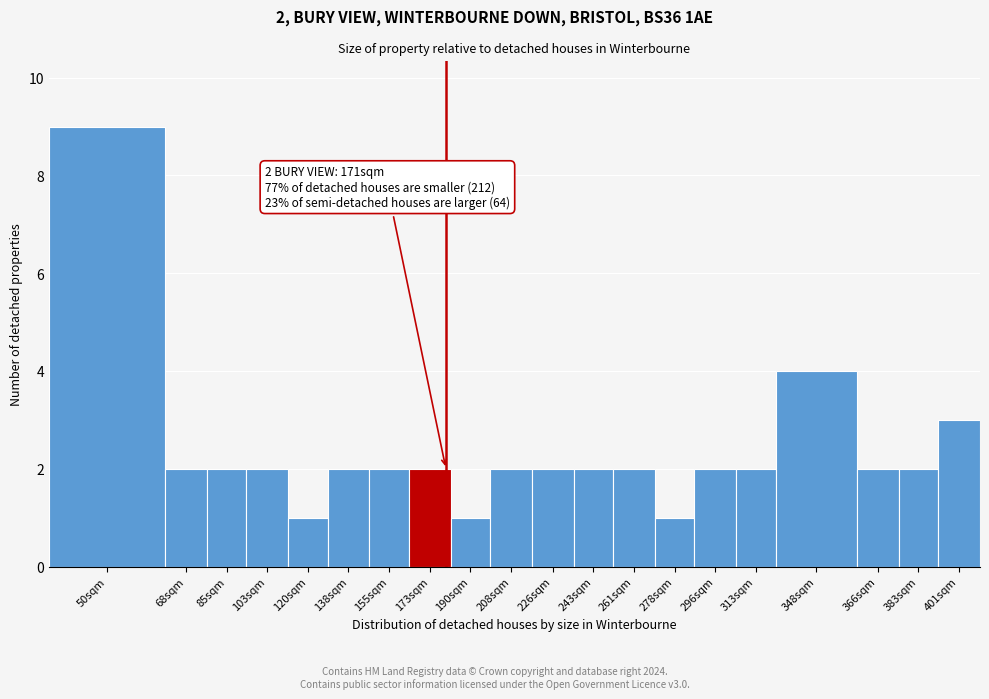

Reading right to left, transcribe all the data shown in this chart.

3	2	2	4	2	2	1	2	2	2	2	1	2	2	2	1	2	2	2	9